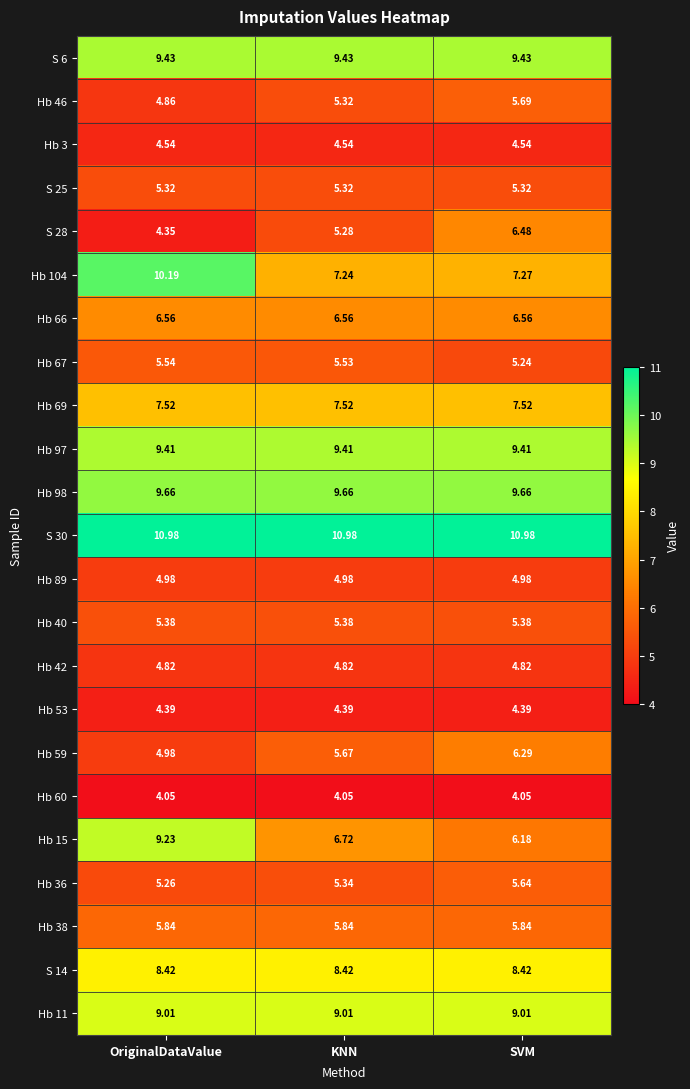

Where is Hb 67 nearest to the value 5?

SVM